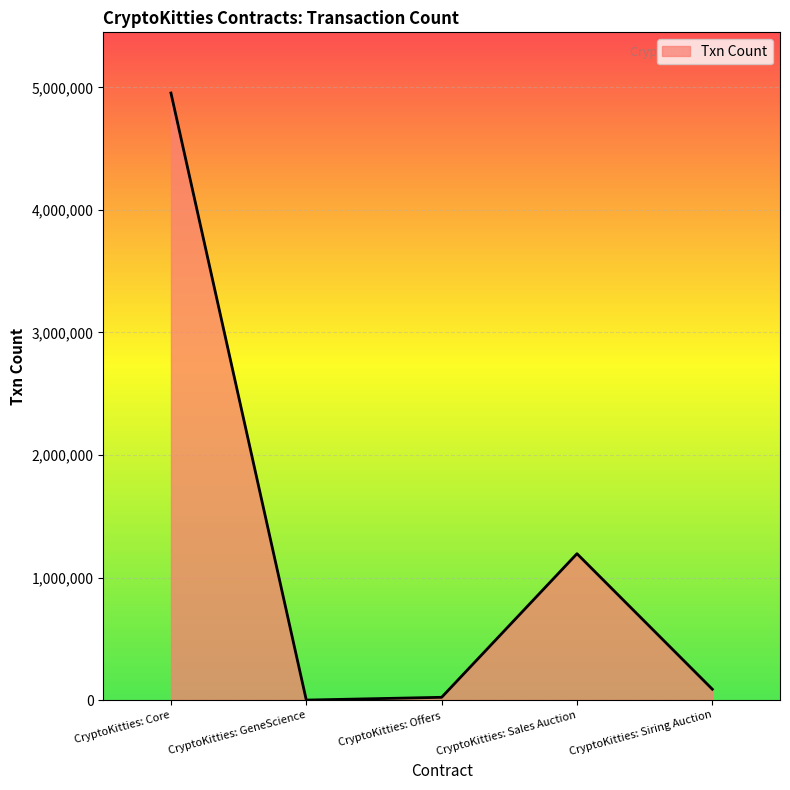

How many series are shown in this chart?

1